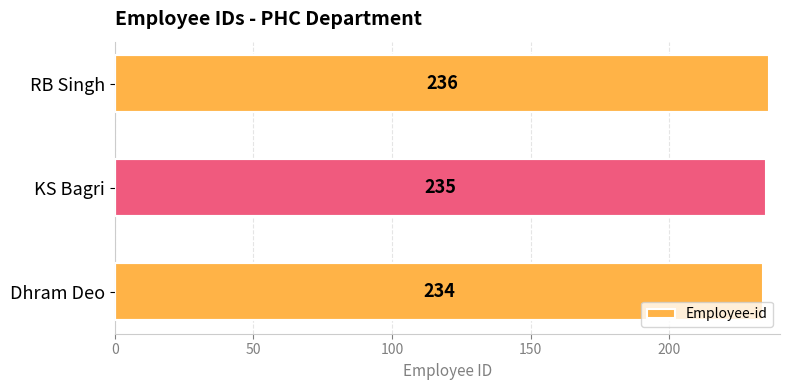

How many values are below 235?

1